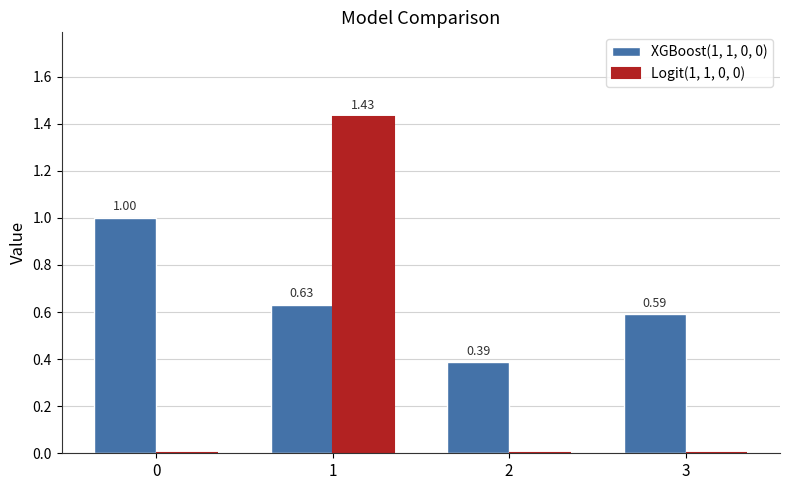

At which category is the sum across all series the highest?

1